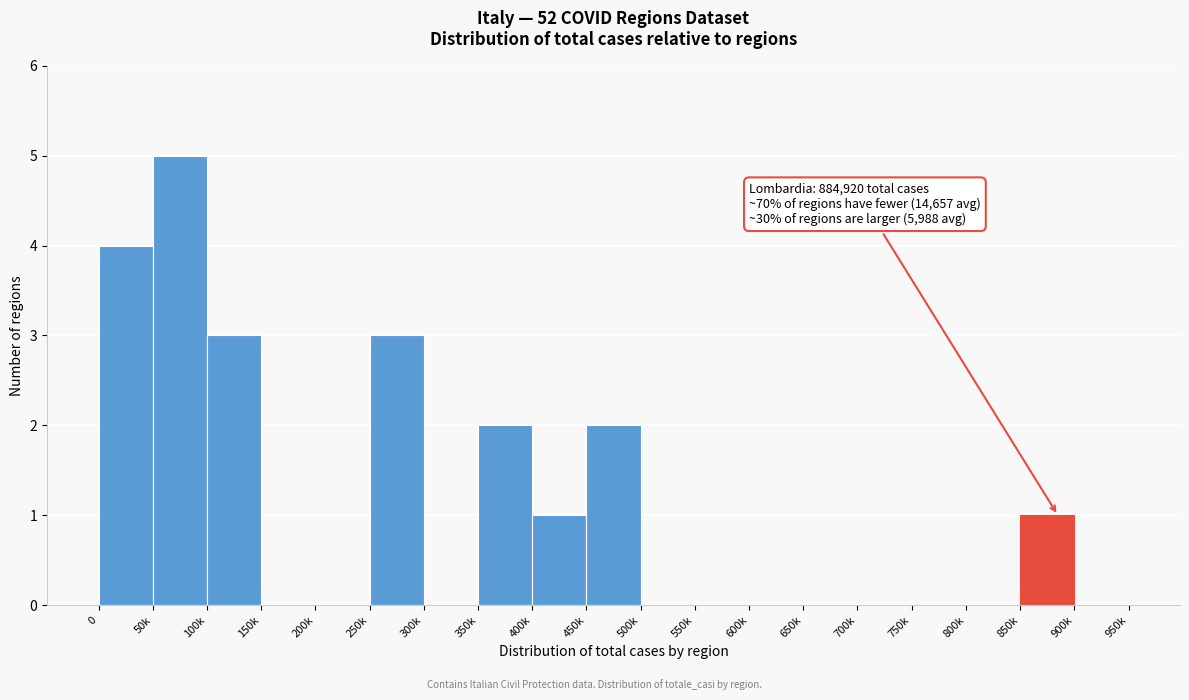

Reading right to left, extract all data points from this chart.

900k=0	850k=1	800k=0	750k=0	700k=0	650k=0	600k=0	550k=0	500k=0	450k=2	400k=1	350k=2	300k=0	250k=3	200k=0	150k=0	100k=3	50k=5	0=4